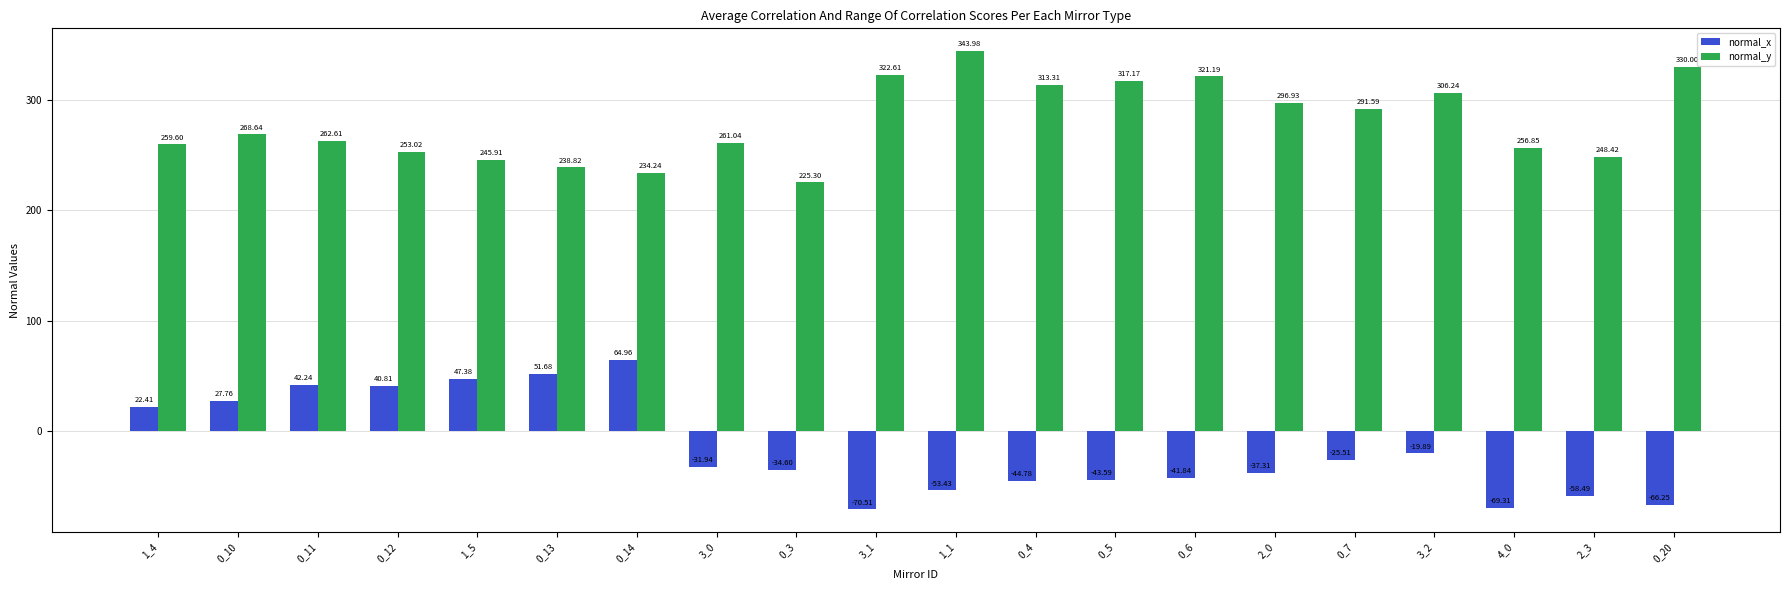

List the series in order of their peak value, highest first.

normal_y, normal_x